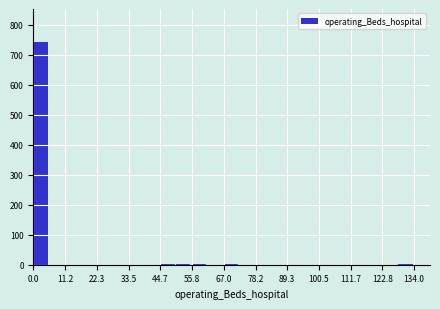

Read against the x-axis, roughly where is the centre of the tallest bar?

2